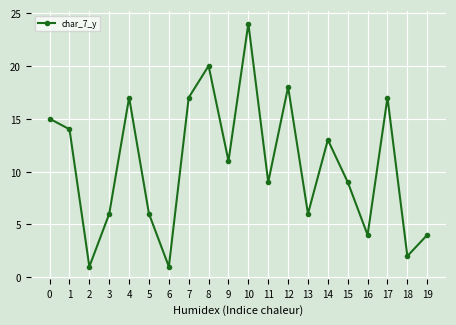

The chart shows a value of 7 at 16. True or false?

False